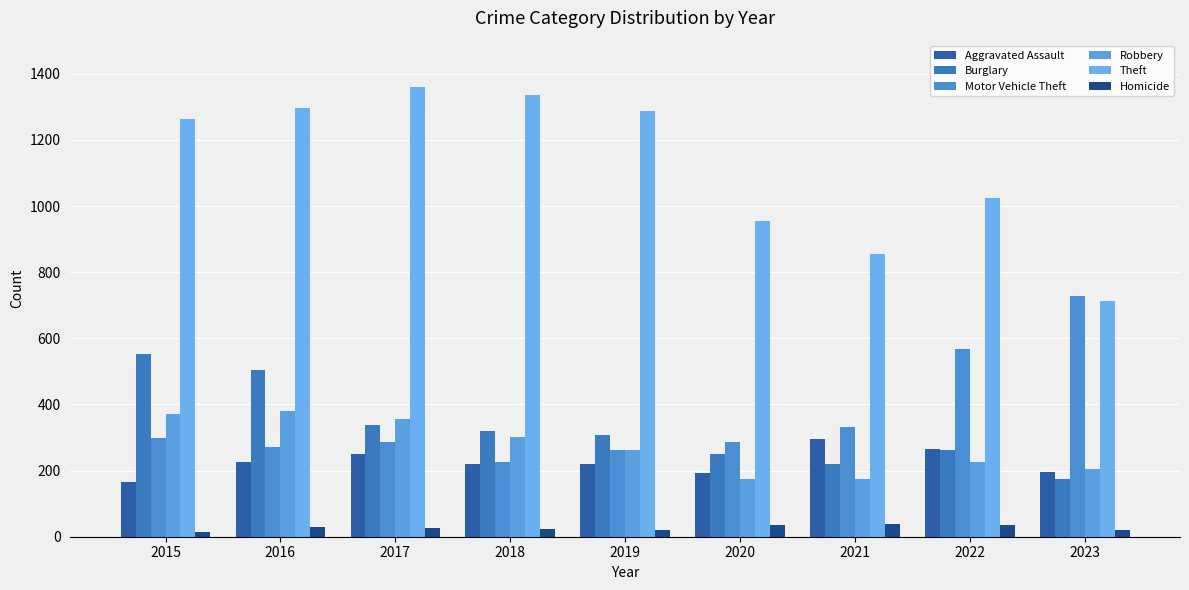

At which label does Burglary reach its peak?

2015